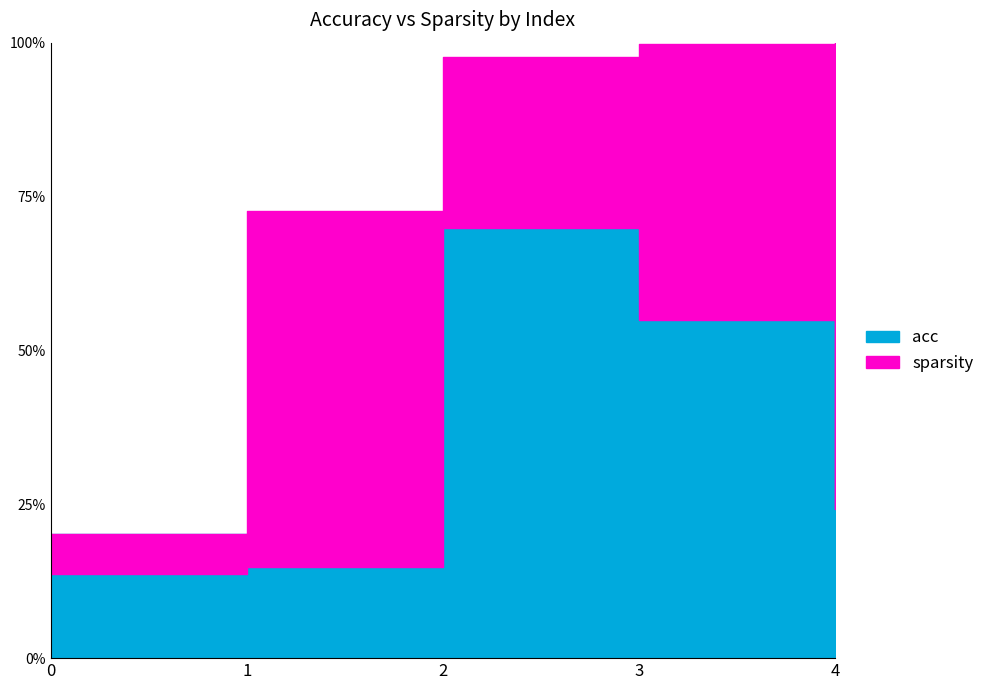

Reading left to right, what are all the values shown in this chart?

acc: 0.2	0.1	0.7	0.5	0.2
sparsity: 0.1	0.7	1.0	1.0	1.0